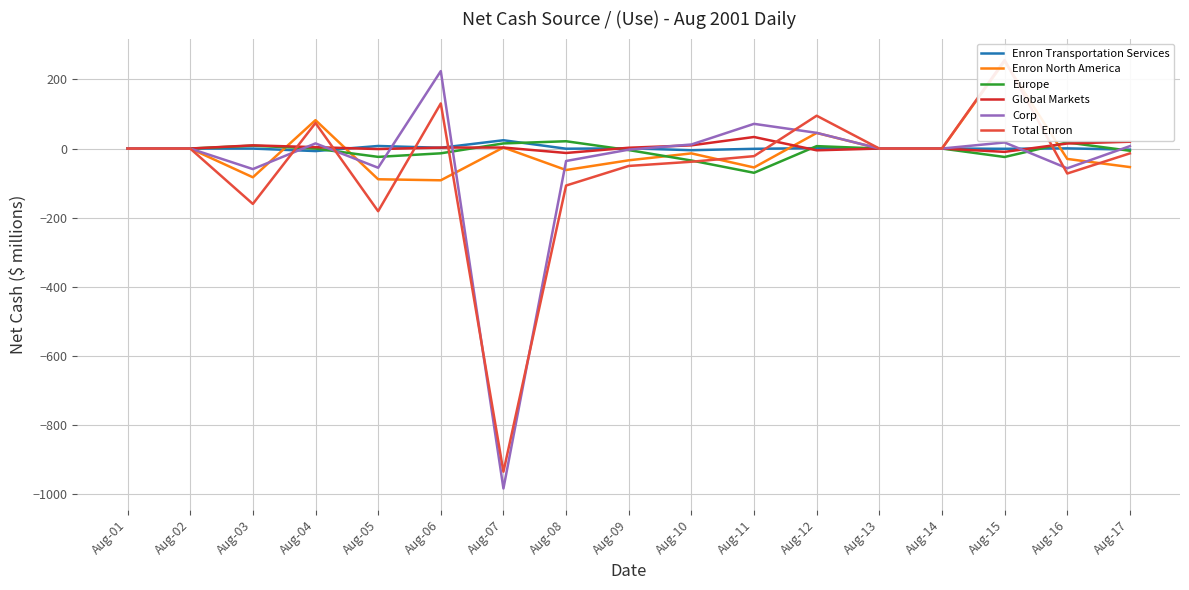

Is the value of Global Markets at Aug-05 greater than the value of Enron Transportation Services at Aug-17?

Yes